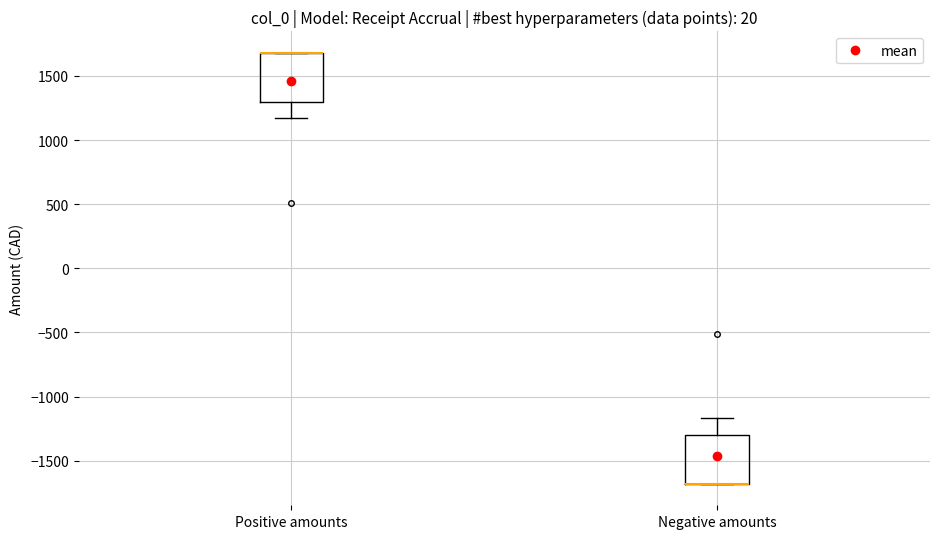

Where does the upper whisker of the box for Negative amounts end on the y-axis? The values are not printed on the chart, so give them approximately, as read against the axis.

-1150